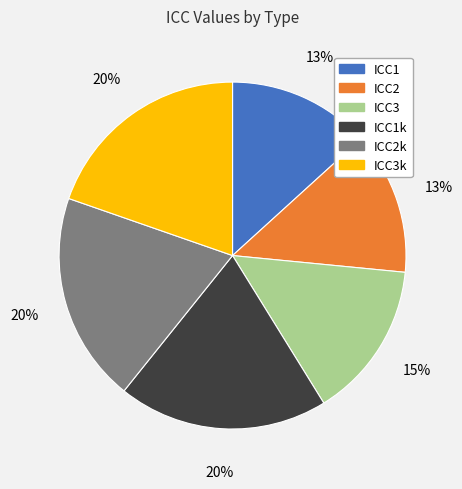

To the nearest percent, what percentage of the pie is ICC1k?

20%